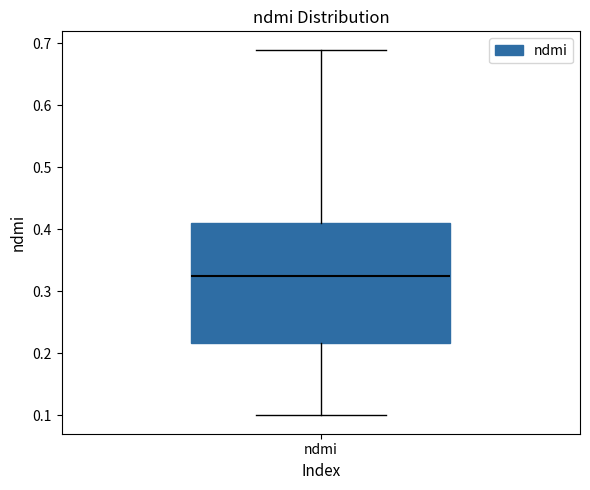

Read this box plot against the y-axis: the position of the median line, the range covered by the box, and the ends of both whiskers. The values are not printed on the chart, so give them approximately, as read against the axis.

median 0.33, box 0.22 to 0.41, whiskers 0.10 to 0.69